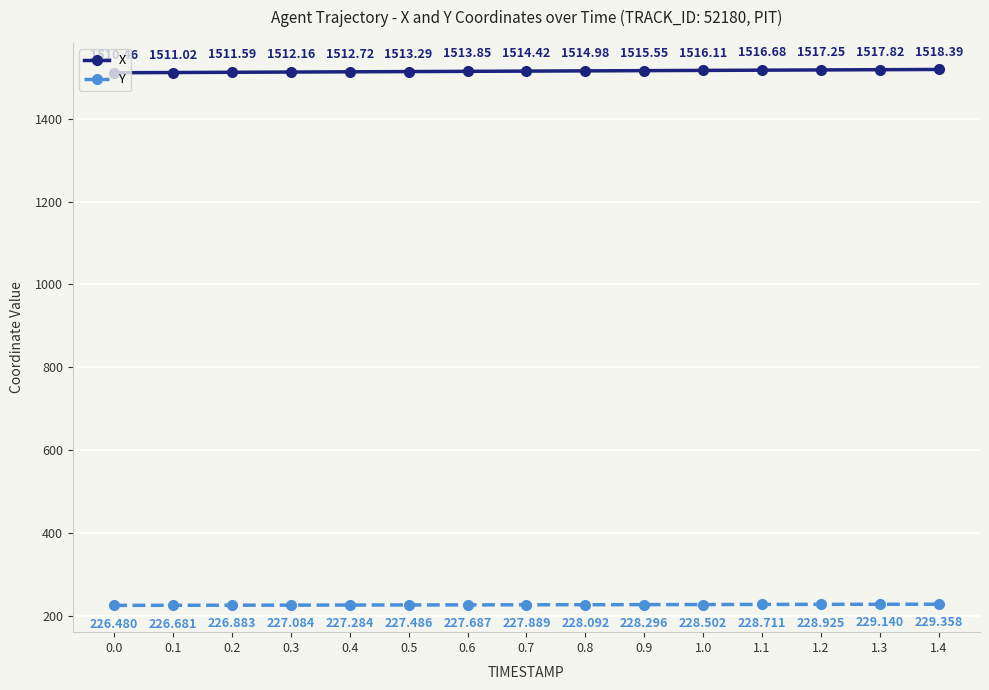

At how many categories does at least one series exceed 1121?

15